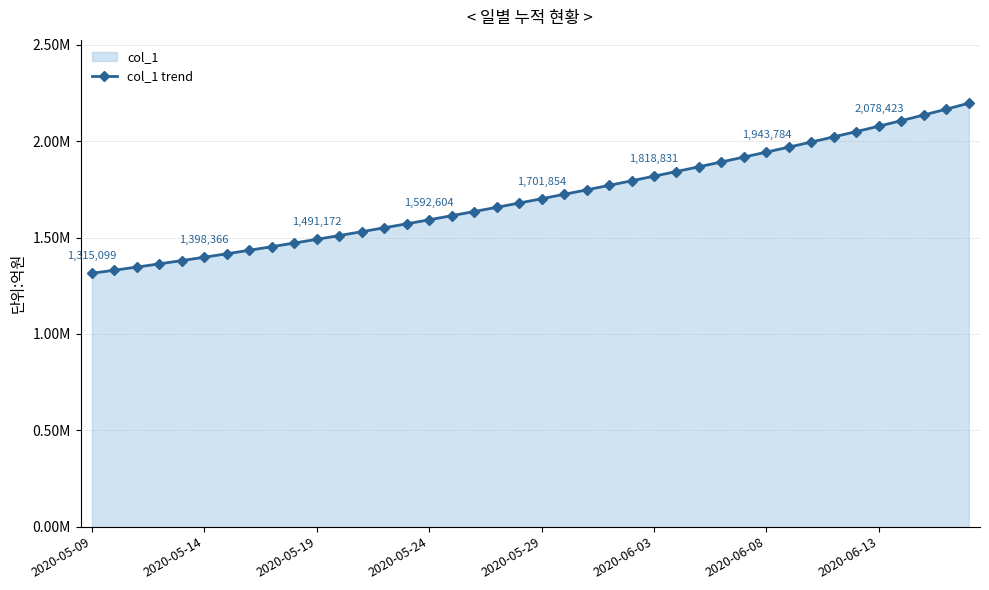

How many values are below 1701853?

20